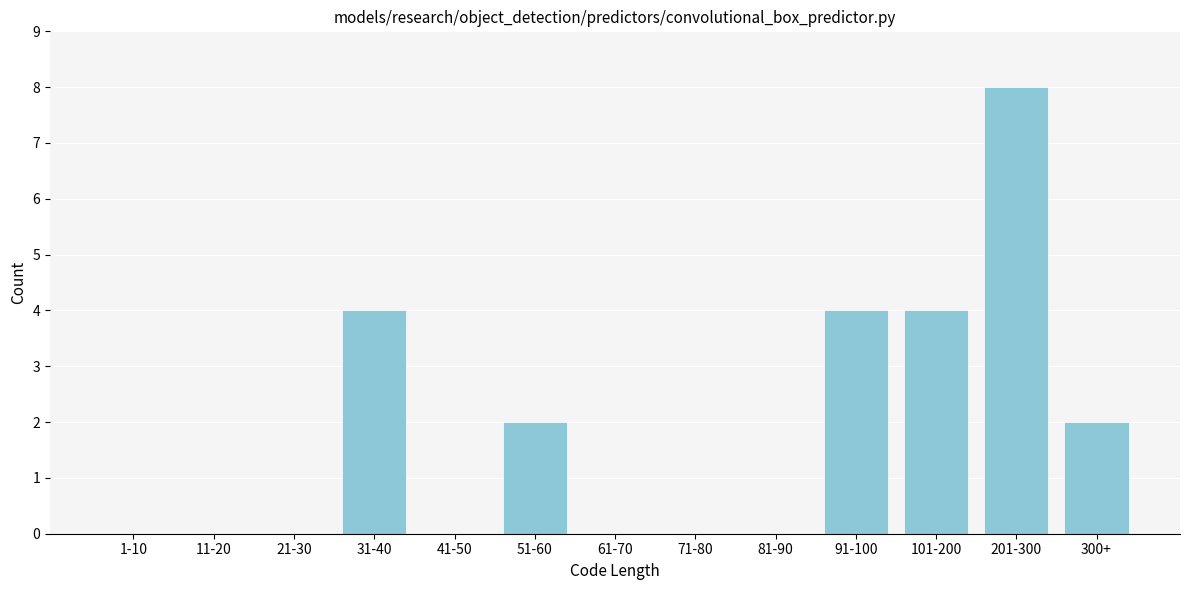

Reading right to left, list all the values displayed in this chart.

300+=2	201-300=8	101-200=4	91-100=4	81-90=0	71-80=0	61-70=0	51-60=2	41-50=0	31-40=4	21-30=0	11-20=0	1-10=0